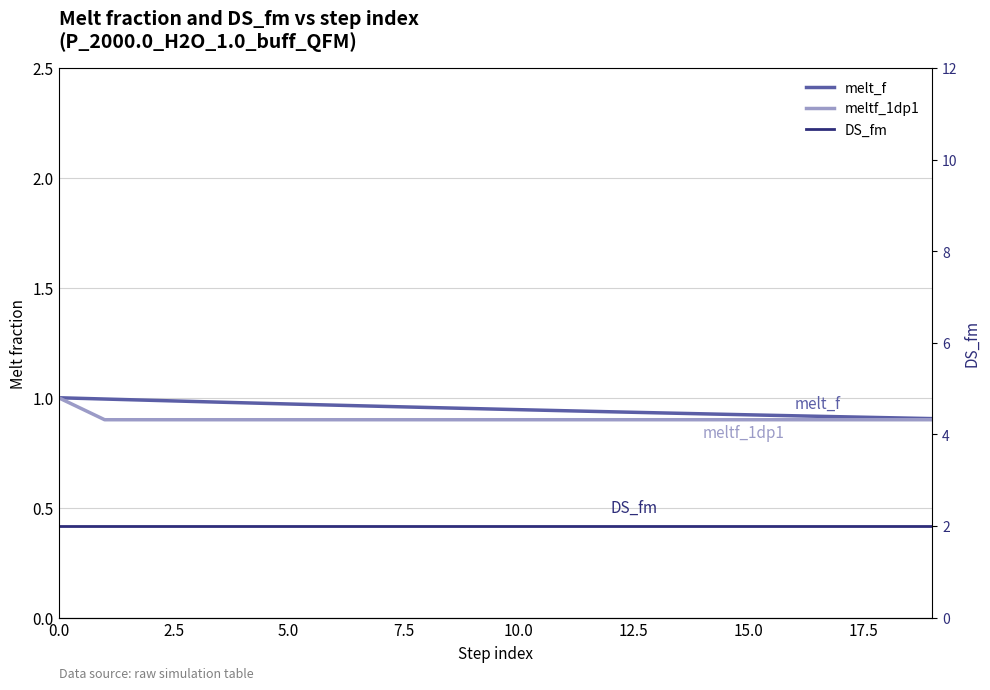

What is the label of the 1st point from the right?

19